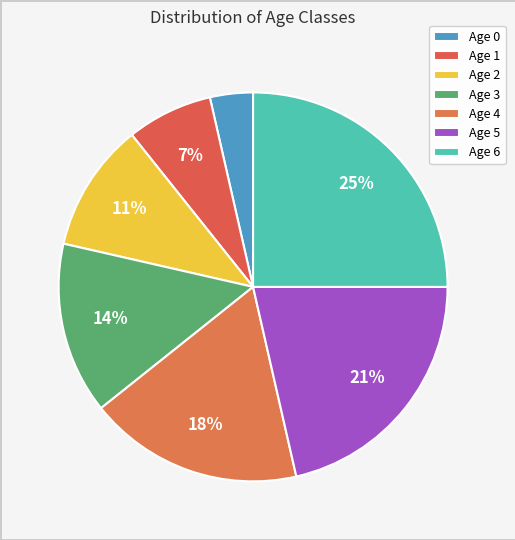

Does any single category account for the majority?

No